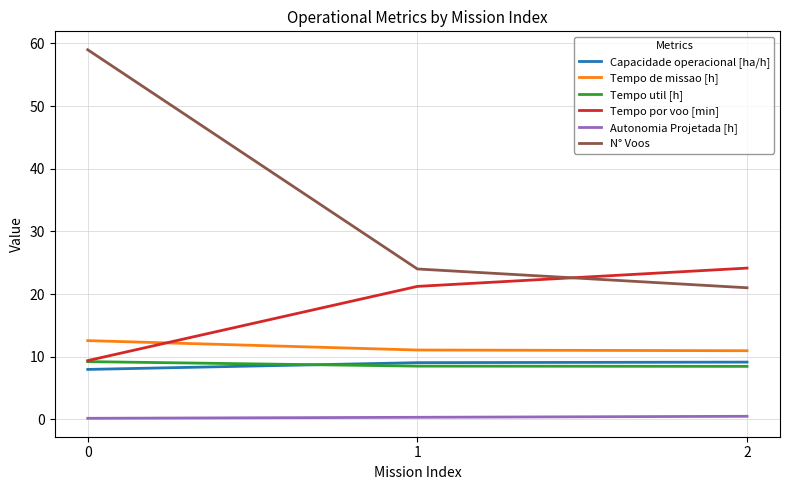

How many lines are shown in the chart?

6